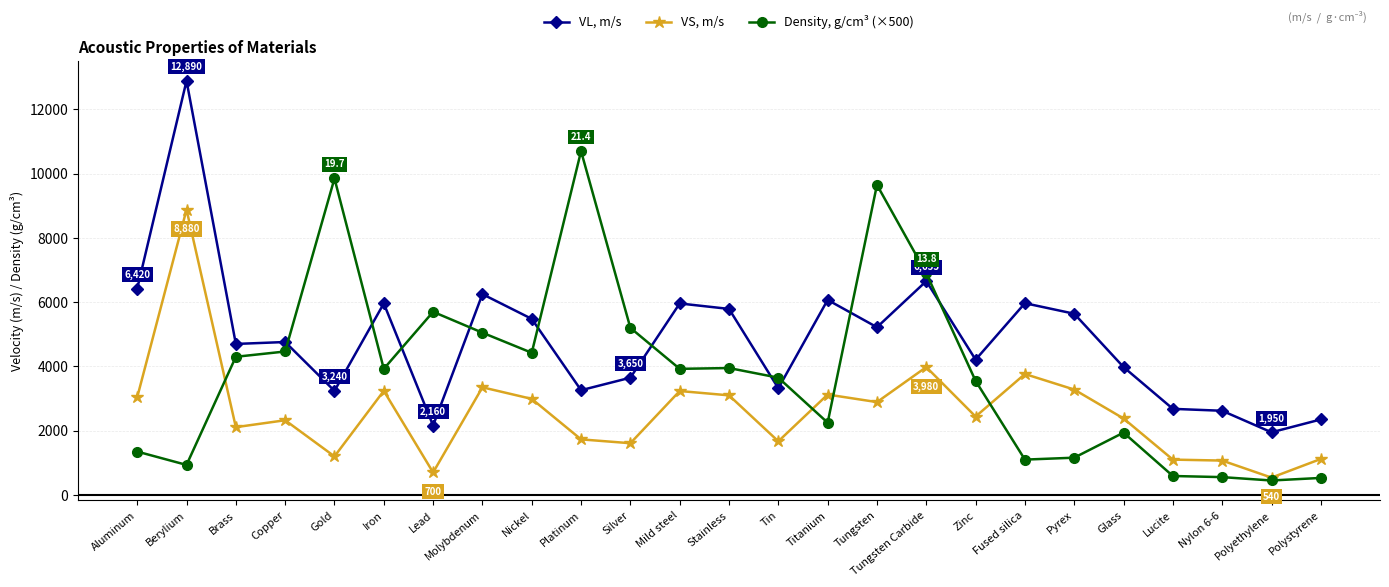

Which series changed the most between Brass and Pyrex?

Density, g/cm³ (×500)